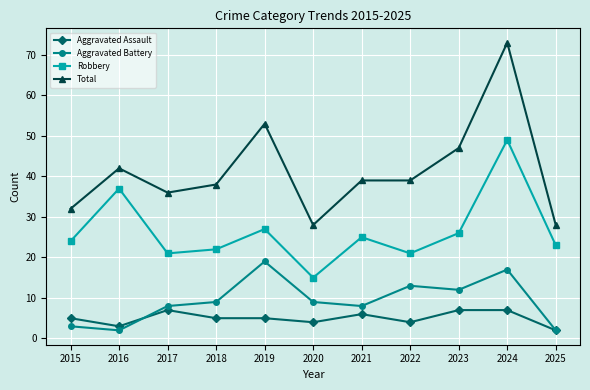

At which category does Aggravated Assault reach its first local peak?

2017